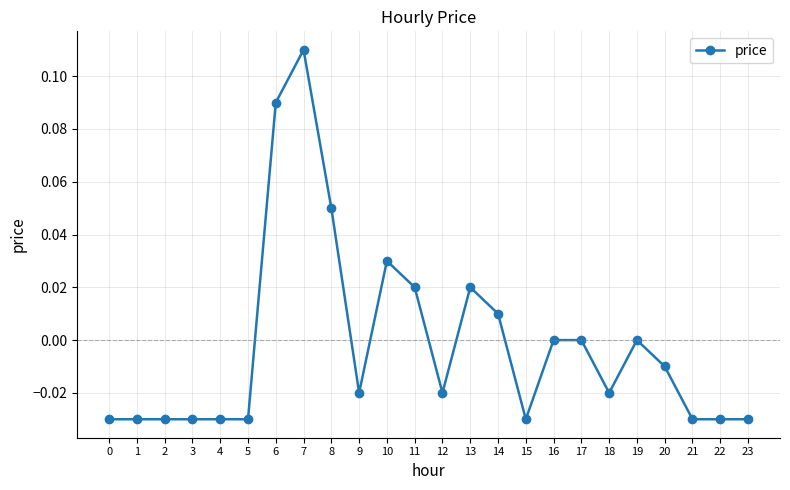

Which category has the highest value across all series?

7